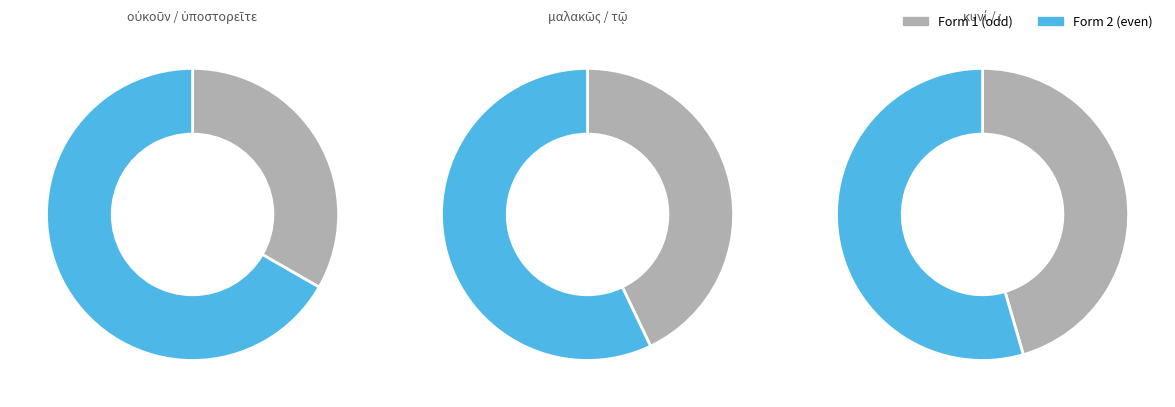

How many segments does this pie chart have?

6